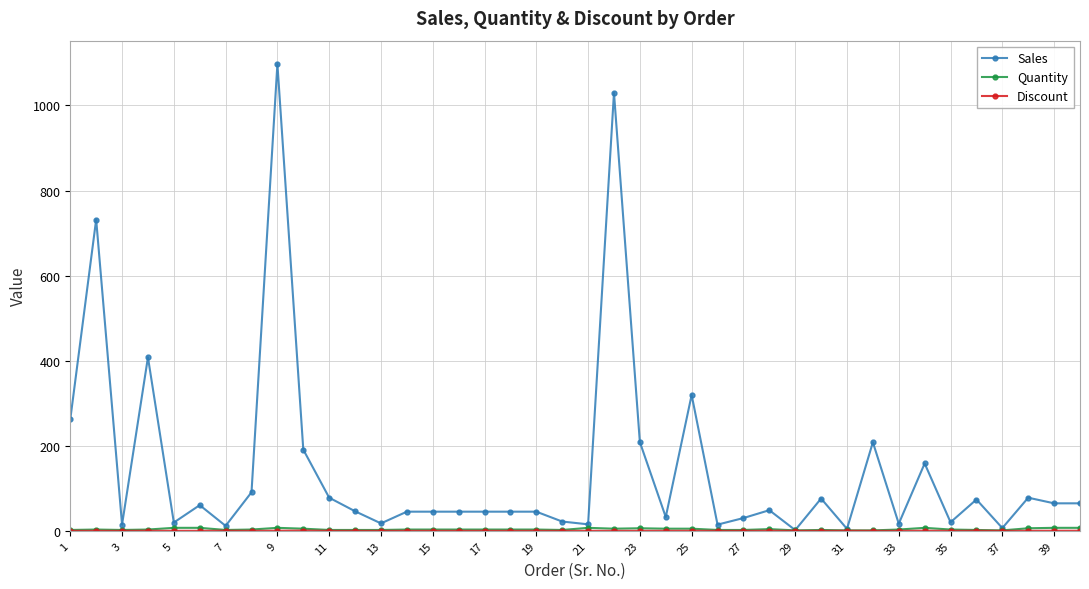

Which series has the largest range (max minus min)?

Sales